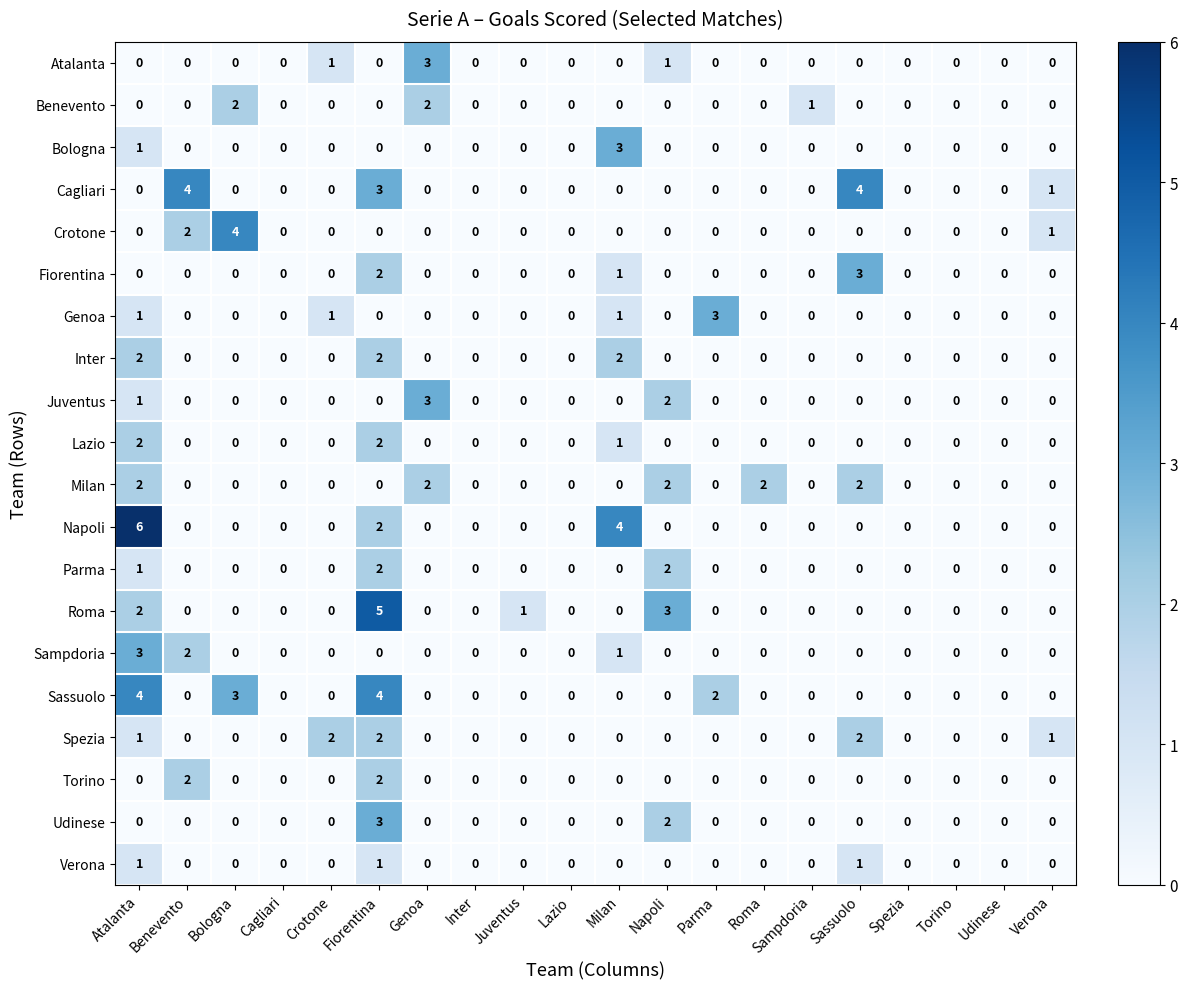

What is the difference between the highest and lowest values at Napoli?

3